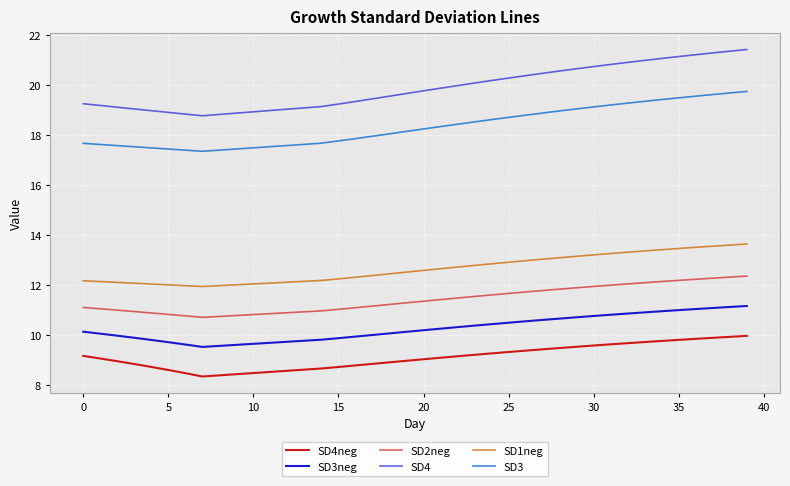

Where is SD4neg nearest to the value 9?

20